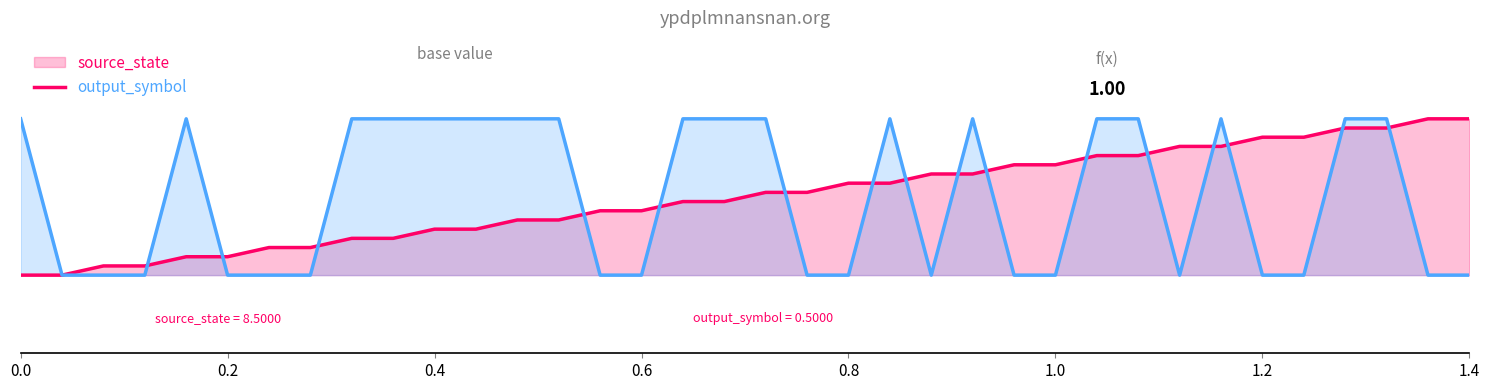

Which series has the largest total across all categories?

source_state